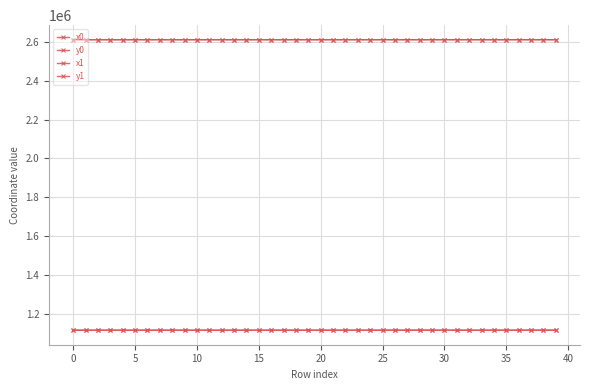

True or false: y0 and x0 intersect in this chart.

False